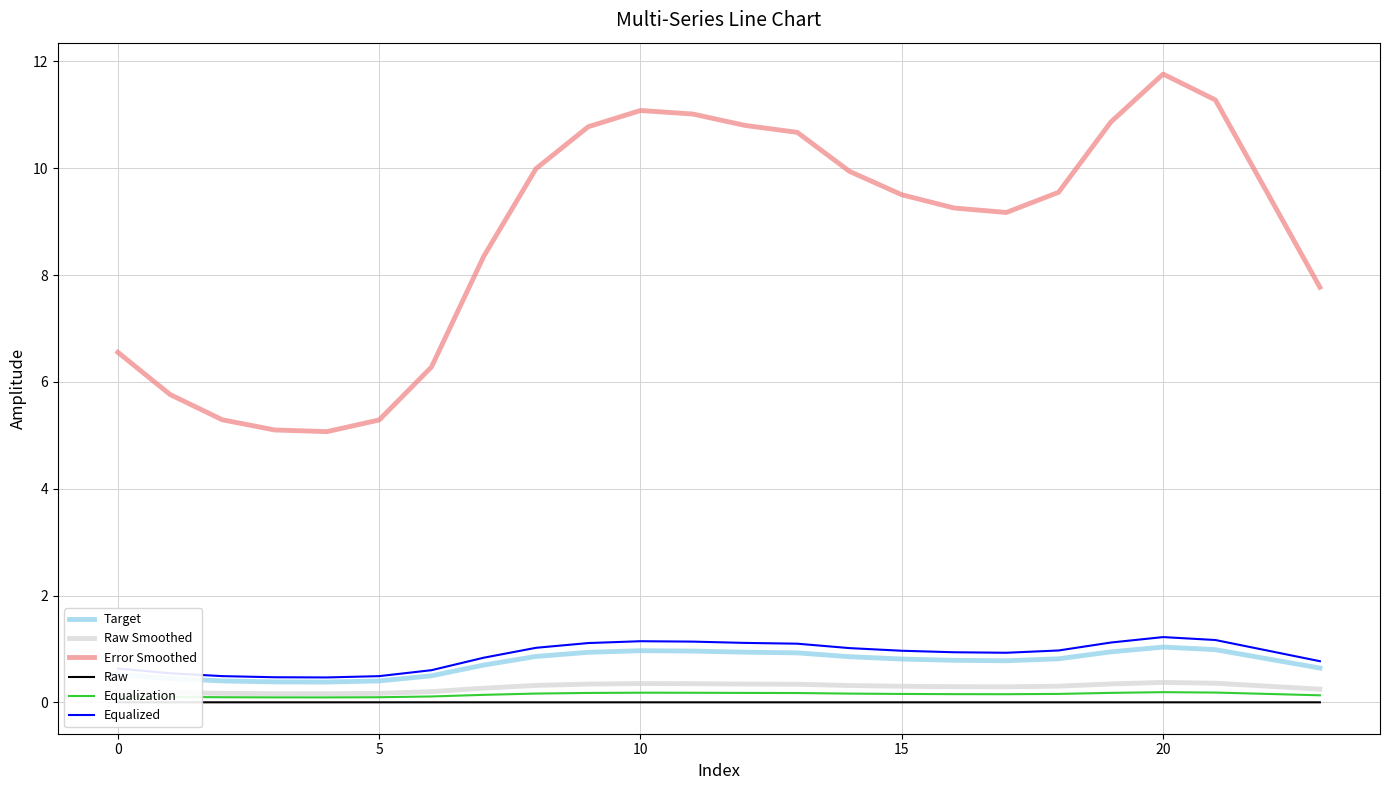

Which series has the largest range (max minus min)?

Error Smoothed